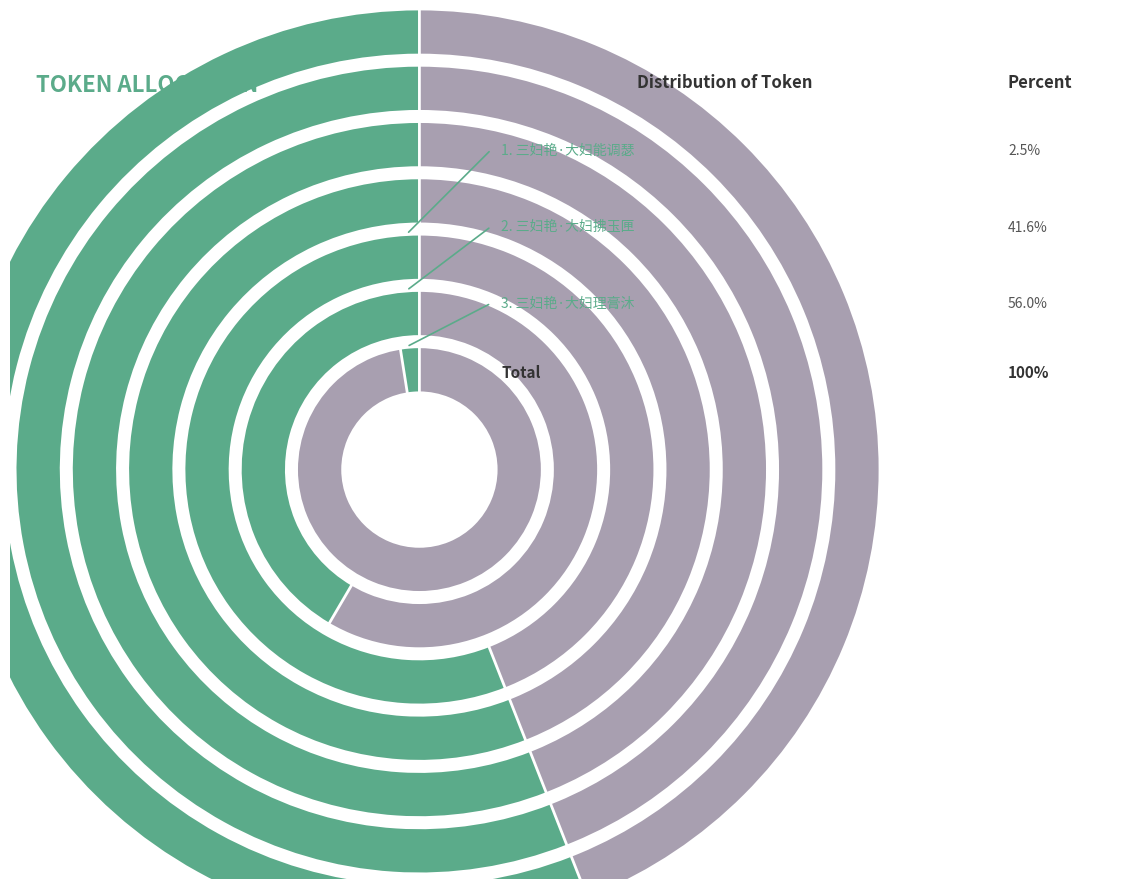

Rank the categories by value from lowest to highest.

三妇艳·大妇能调瑟, 三妇艳·大妇拂玉匣, 三妇艳·大妇理膏沐